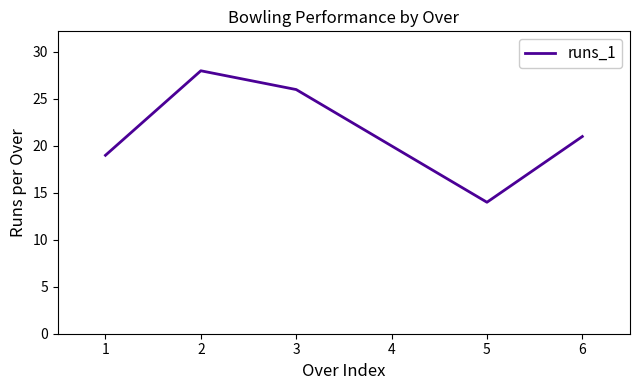

Does the chart have visible grid lines?

No